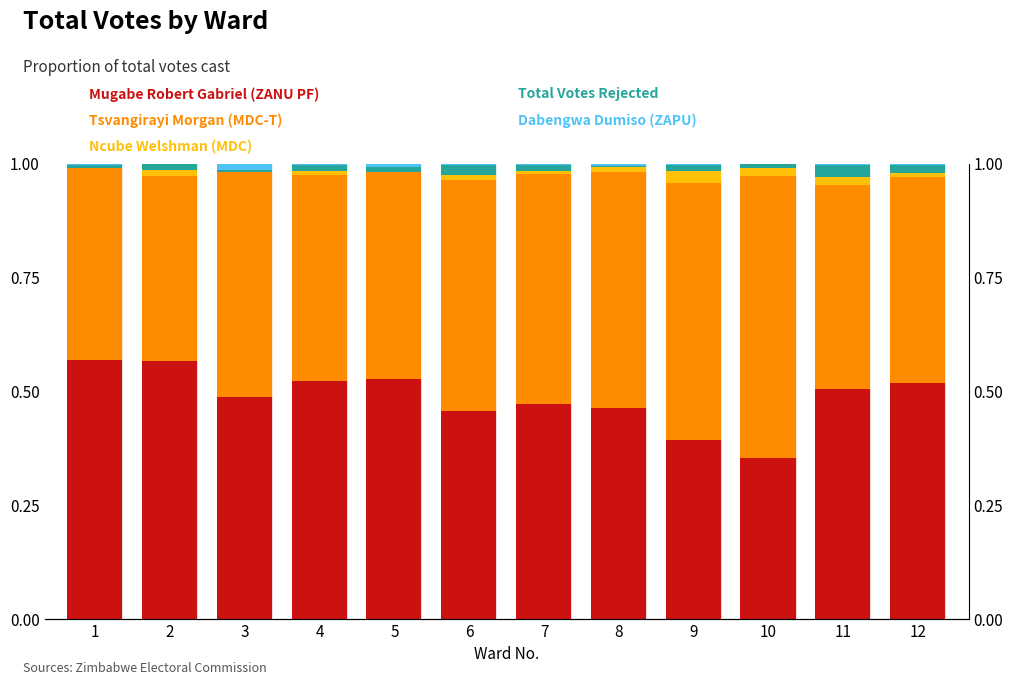

Reading right to left, list all the values displayed in this chart.

Mugabe Robert Gabriel (ZANU PF): 12=0.5	11=0.5	10=0.4	9=0.4	8=0.5	7=0.5	6=0.5	5=0.5	4=0.5	3=0.5	2=0.6	1=0.6
Tsvangirayi Morgan (MDC-T): 12=0.5	11=0.4	10=0.6	9=0.6	8=0.5	7=0.5	6=0.5	5=0.5	4=0.5	3=0.5	2=0.4	1=0.4
Ncube Welshman (MDC): 12=0.0	11=0.0	10=0.0	9=0.0	8=0.0	7=0.0	6=0.0	5=0.0	4=0.0	3=0.0	2=0.0	1=0.0
Total Votes Rejected: 12=0.0	11=0.0	10=0.0	9=0.0	8=0.0	7=0.0	6=0.0	5=0.0	4=0.0	3=0.0	2=0.0	1=0.0
Dabengwa Dumiso (ZAPU): 12=0.0	11=0.0	10=0.0	9=0.0	8=0.0	7=0.0	6=0.0	5=0.0	4=0.0	3=0.0	2=0.0	1=0.0